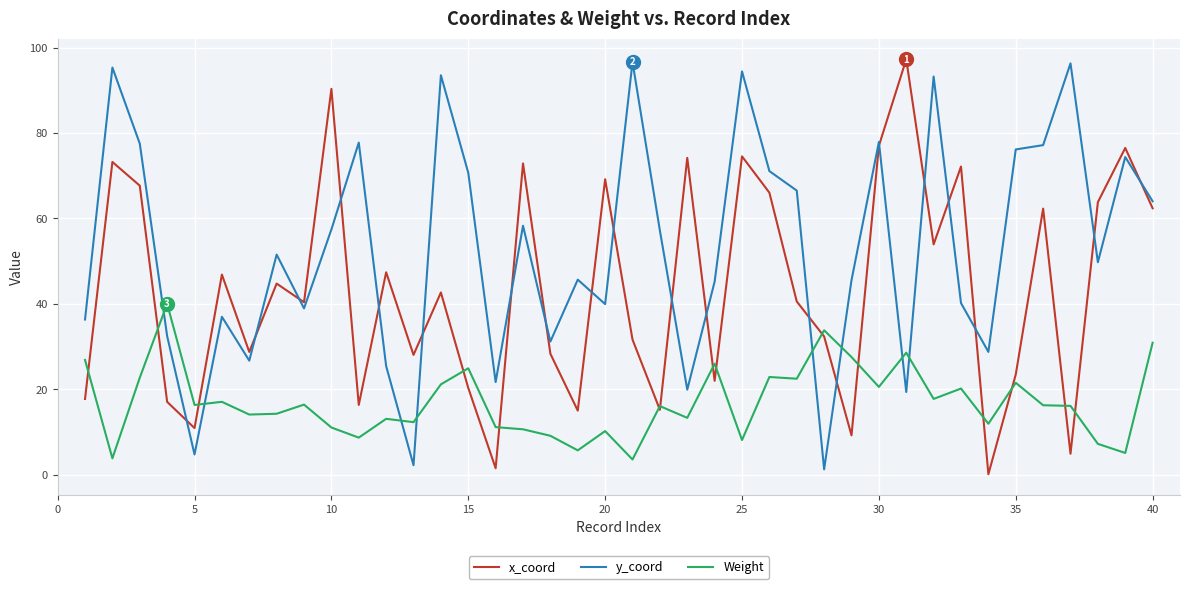

Which series has the largest total across all categories?

y_coord